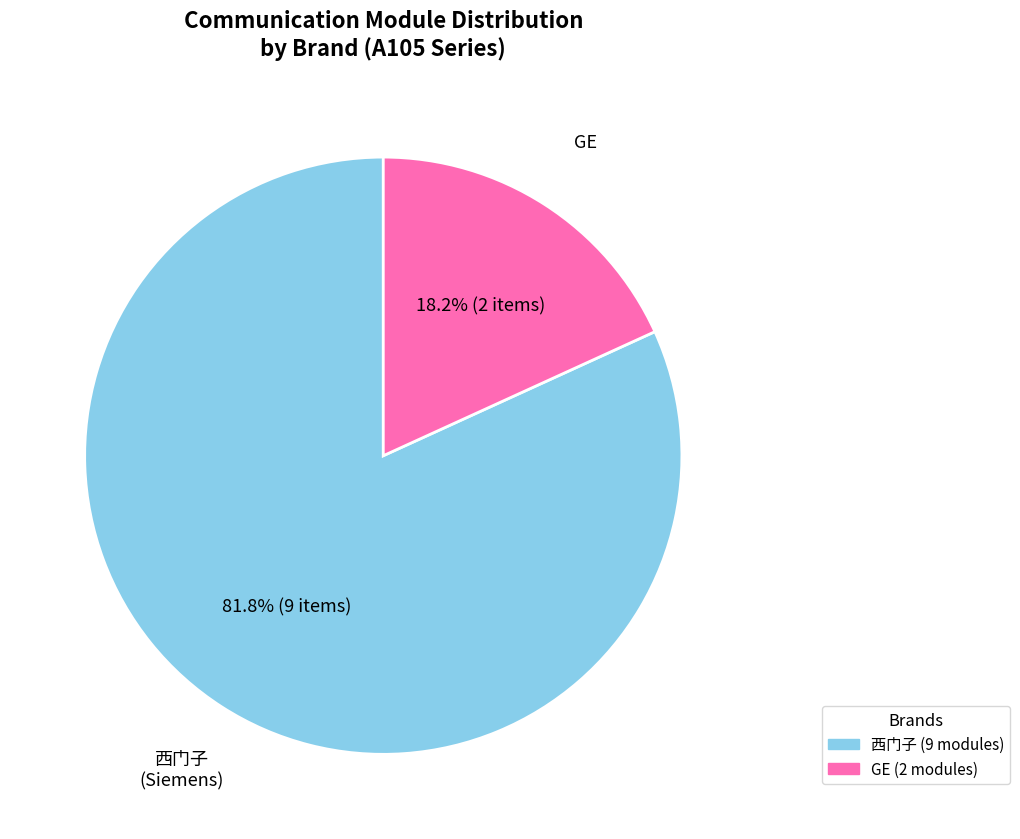

Is there any slice that represents more than half of the pie?

Yes